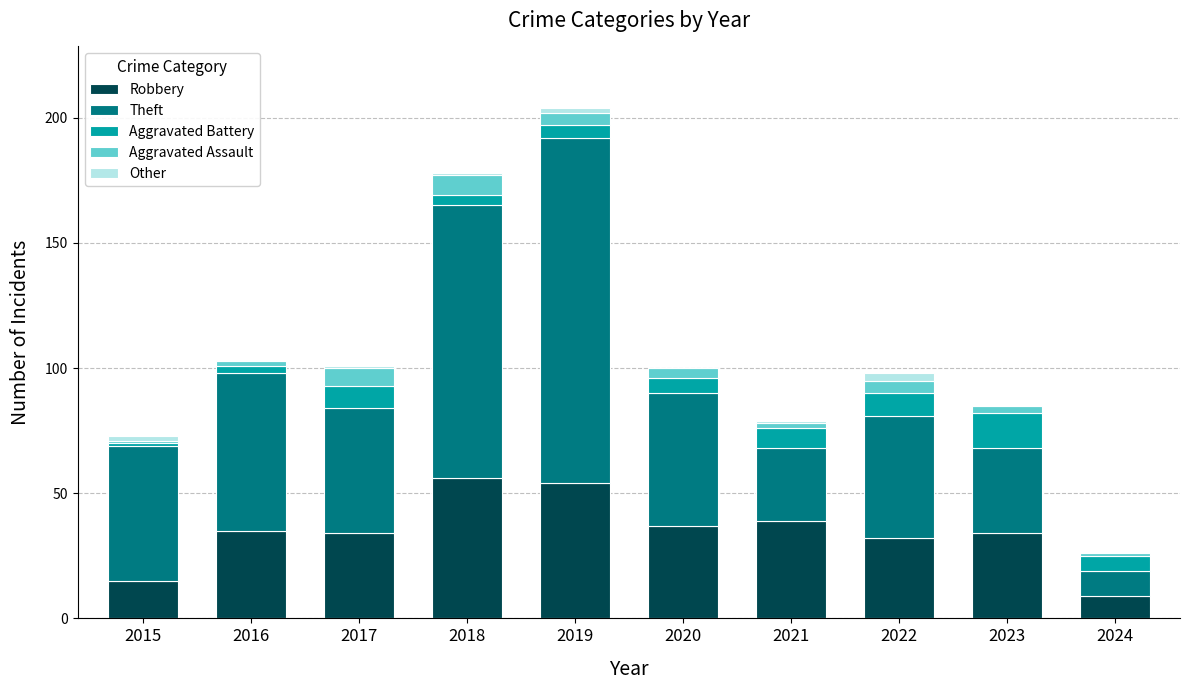

Does the chart contain stacked bars?

Yes